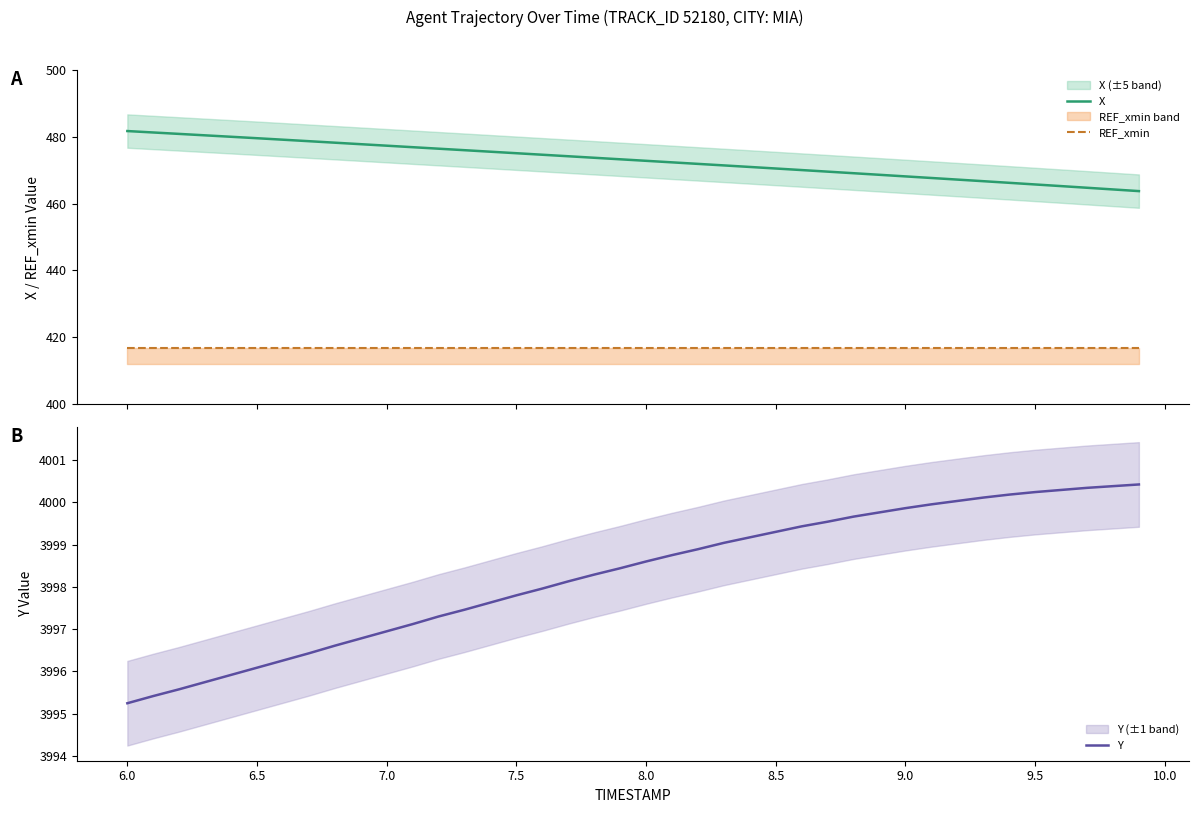

True or false: X and REF_xmin intersect in this chart.

False